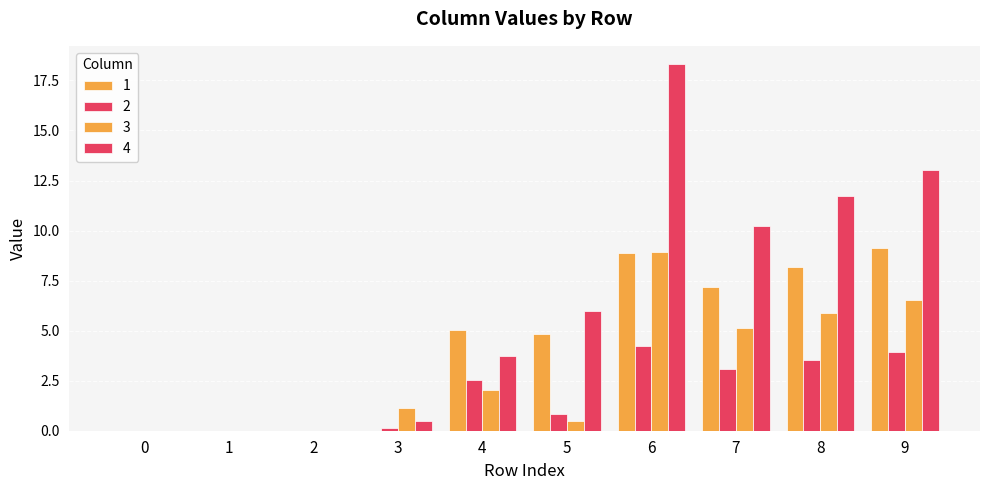

The value of 3 at 8 is 5.9. True or false?

True